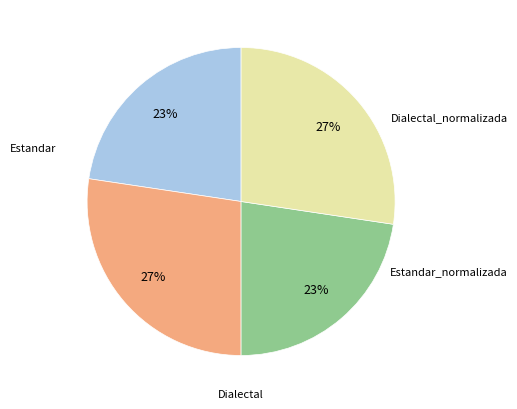

Is there a majority slice in this chart?

No